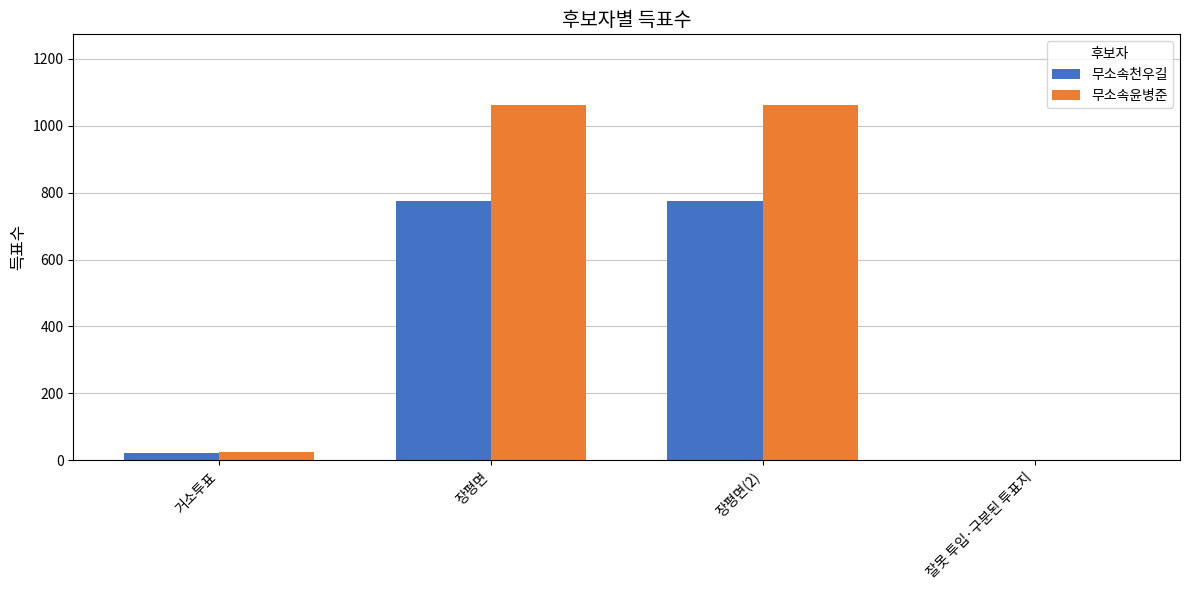

Which series has the largest total across all categories?

무소속윤병준